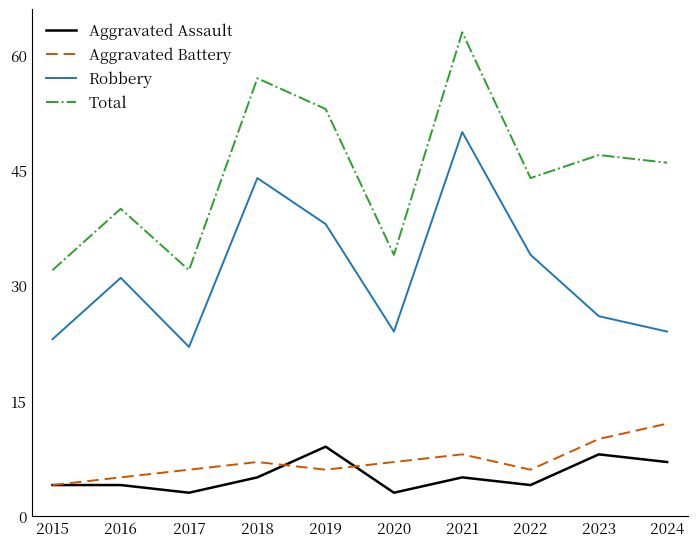

In Total, how many points are higher than both neighbors (excluding endpoints)?

4